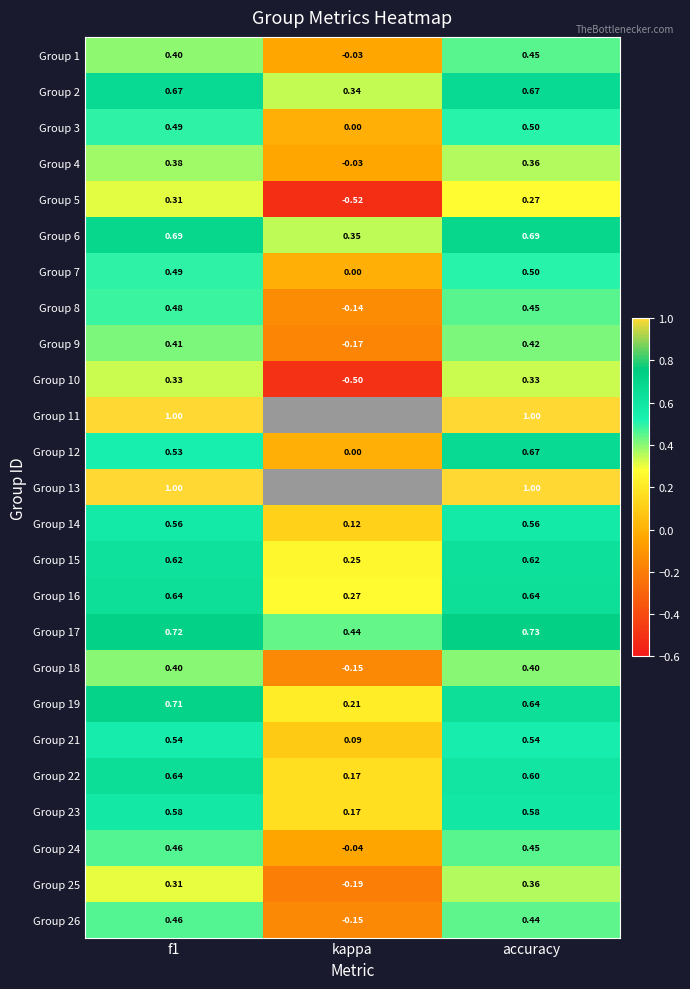

Where is Group 3 nearest to the value 0?

kappa